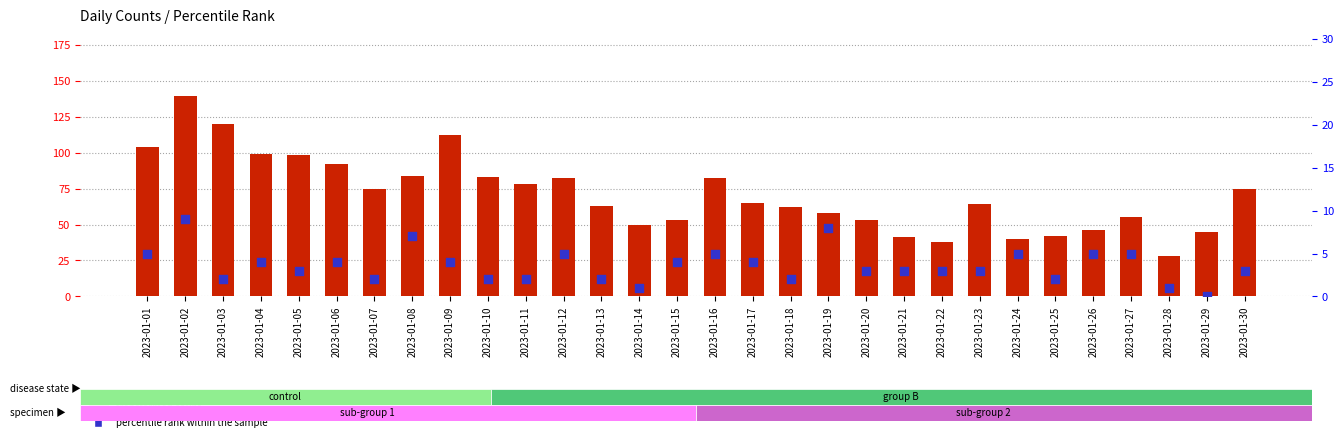

What is the total value across all series at 2023-01-23?

67